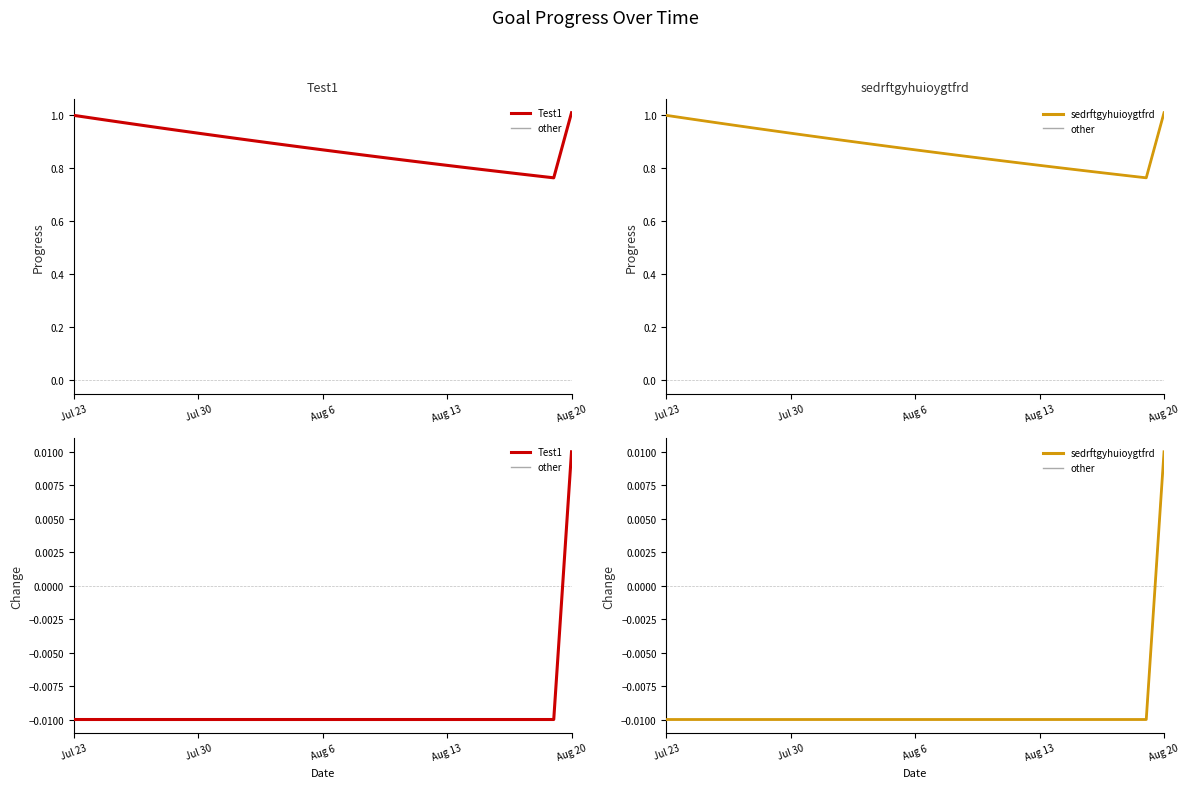

True or false: Test1_other and Test1 cross at least once.

False